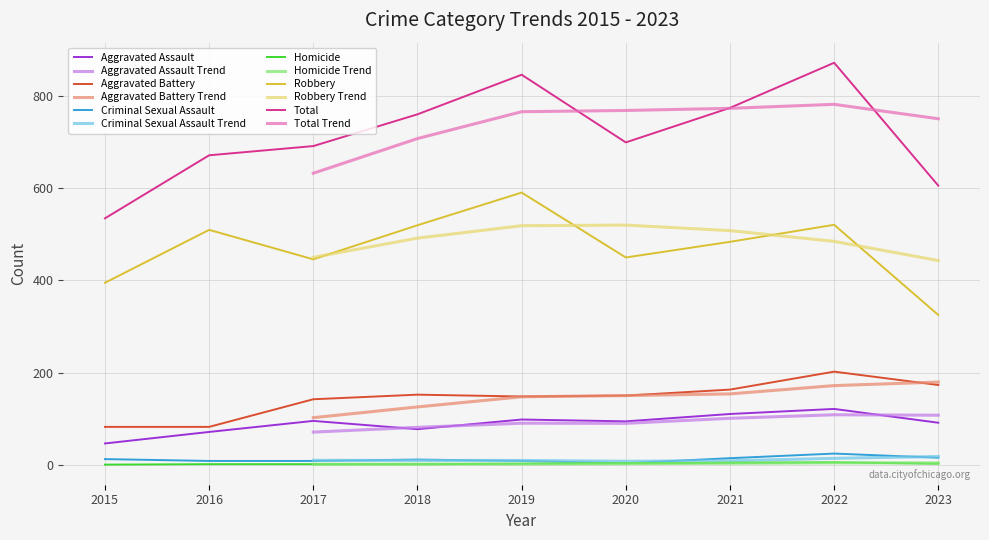

What is the total value across all series at 2015?

1070